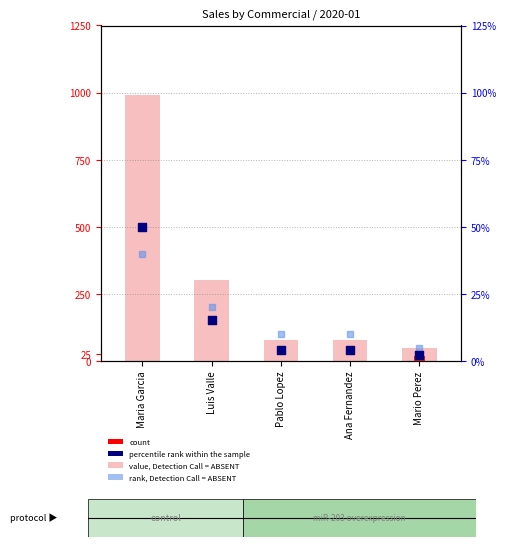

At which category is the sum across all series the highest?

Maria Garcia